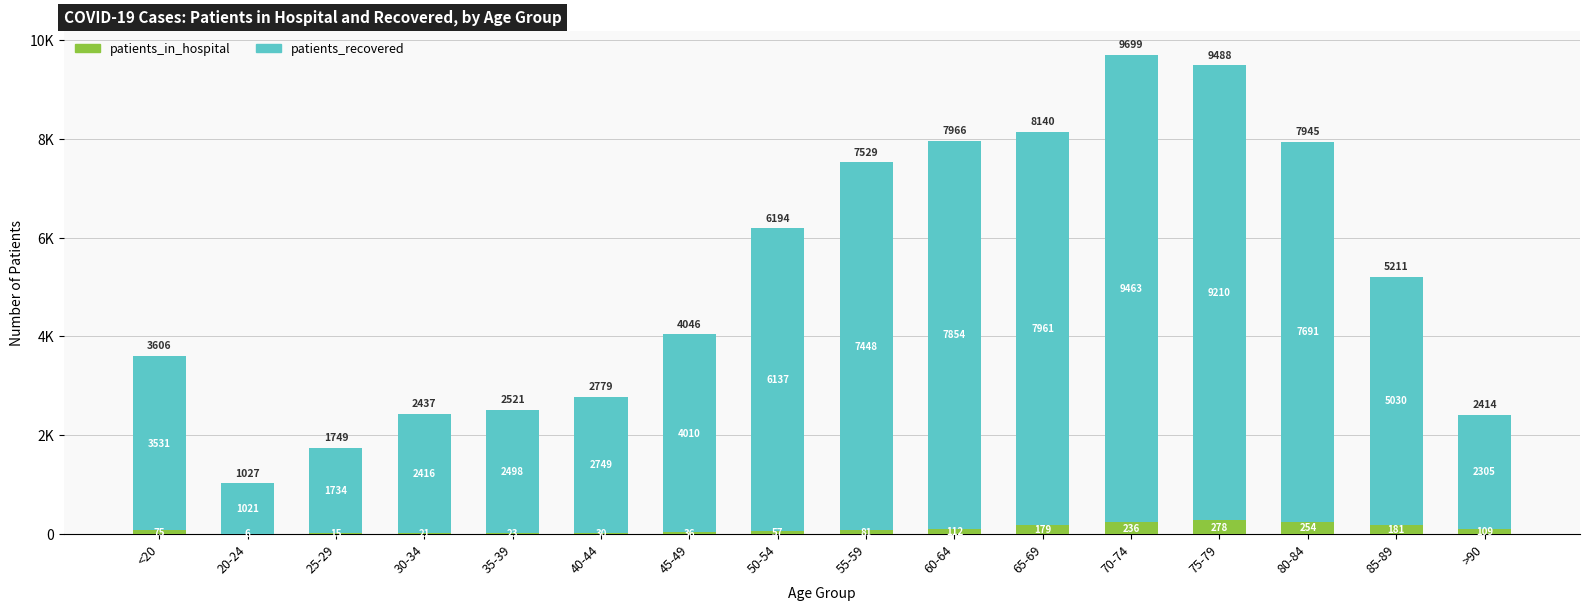

The value of patients_recovered at 85-89 is 8324. True or false?

False